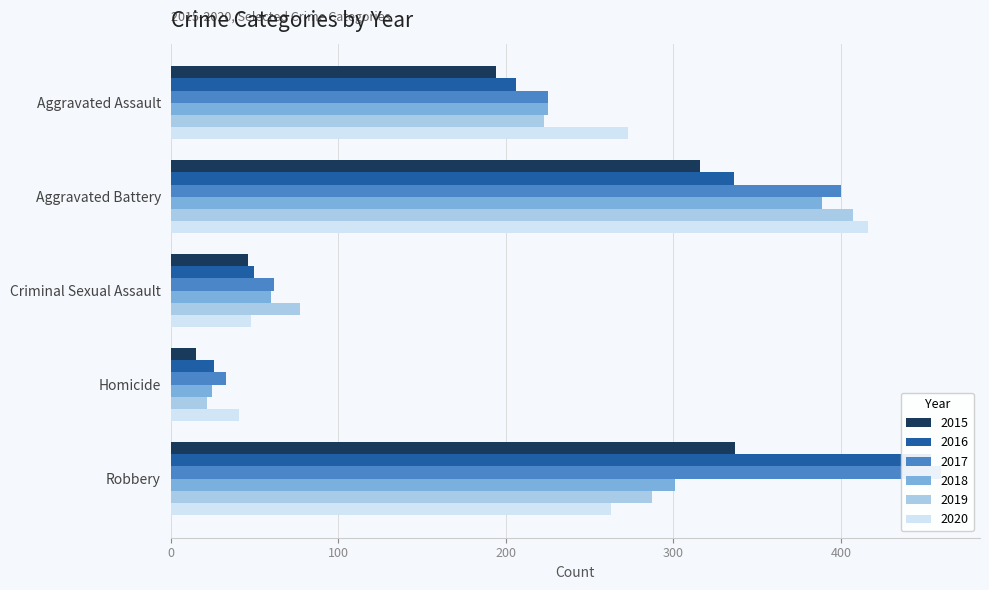

How many data points in 2017 are less than 225?

2